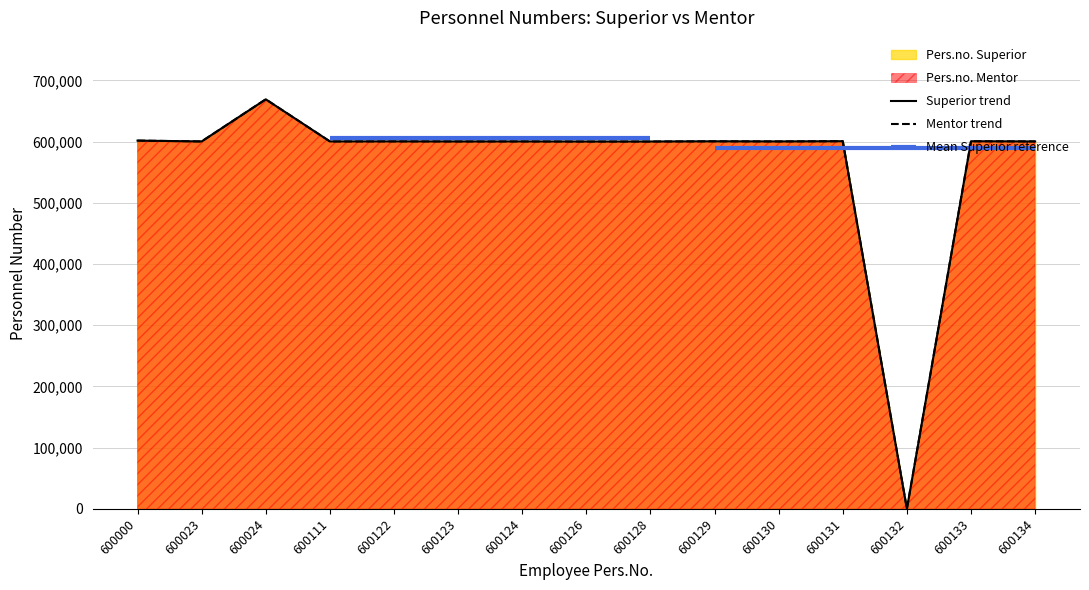

True or false: Pers.no. Superior and Pers.no. Mentor intersect in this chart.

False